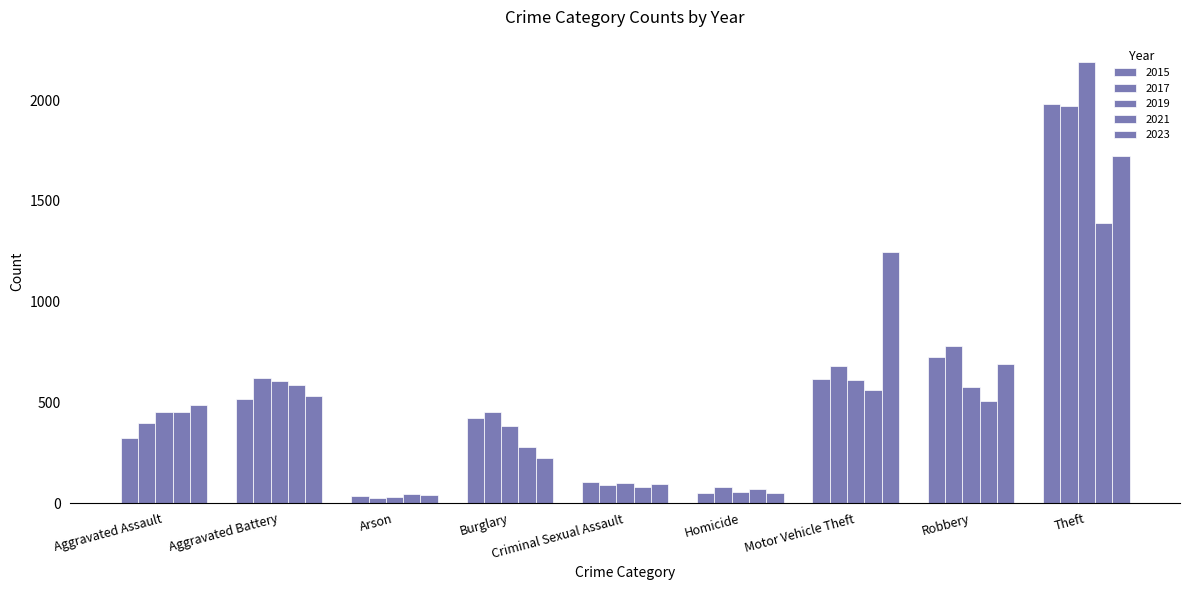

Reading right to left, list all the values displayed in this chart.

2015: 1981	726	614	50	105	421	35	515	323
2017: 1968	780	680	82	91	453	23	623	396
2019: 2190	577	611	53	102	383	32	608	452
2021: 1392	506	560	69	81	280	43	587	452
2023: 1720	690	1245	48	97	224	39	529	488